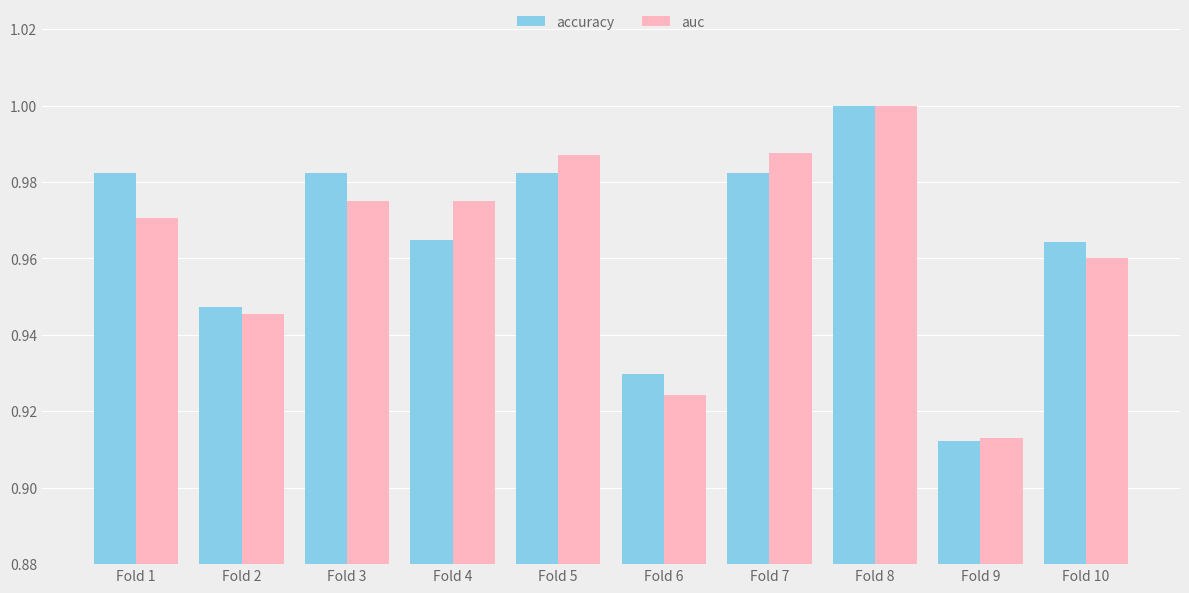

Is it true that auc equals 0.2 at Fold 3?

False